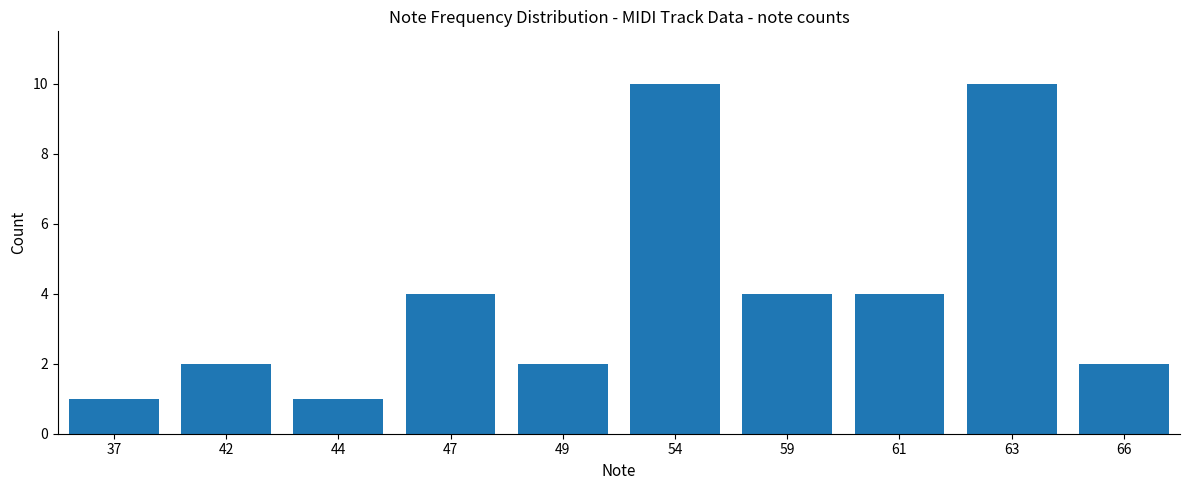

What is the value of the 2nd bar from the left?

2